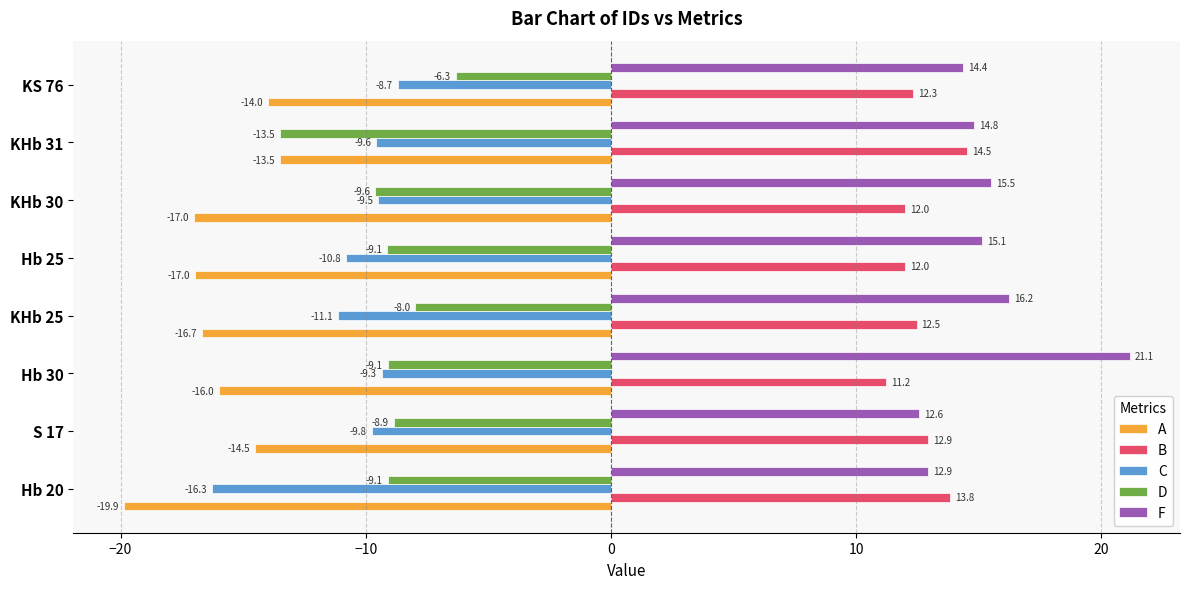

What is the difference between the maximum and minimum values in the D series?

7.2